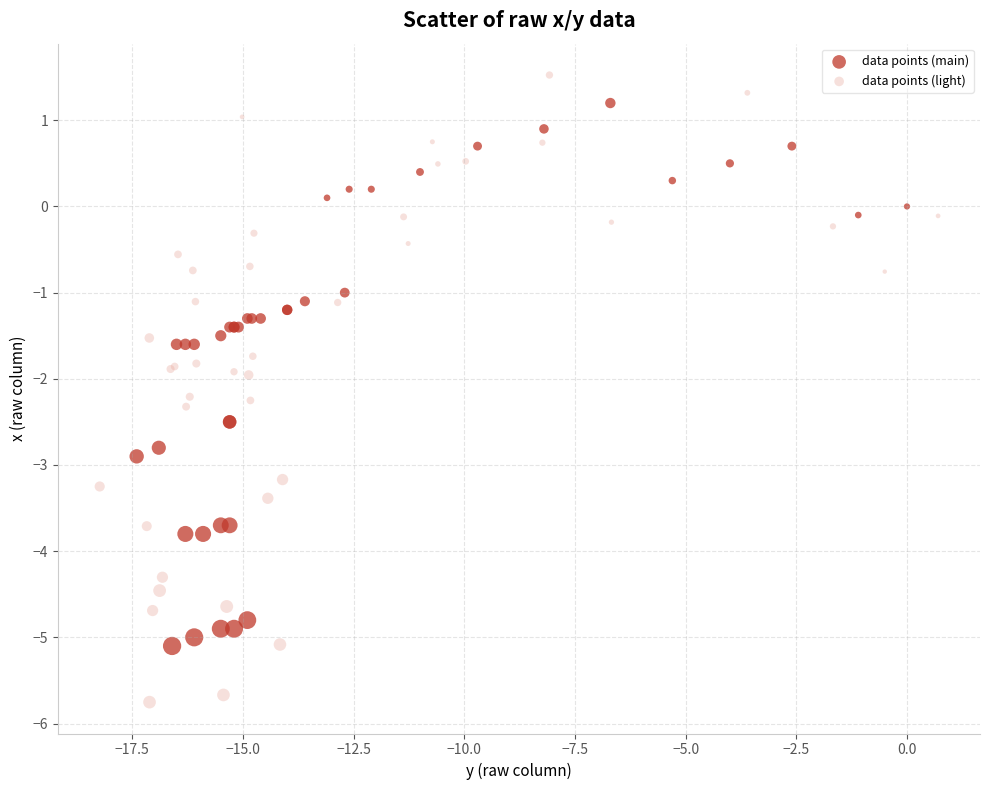

Which series has the largest Y range (max minus min)?

data points (light)